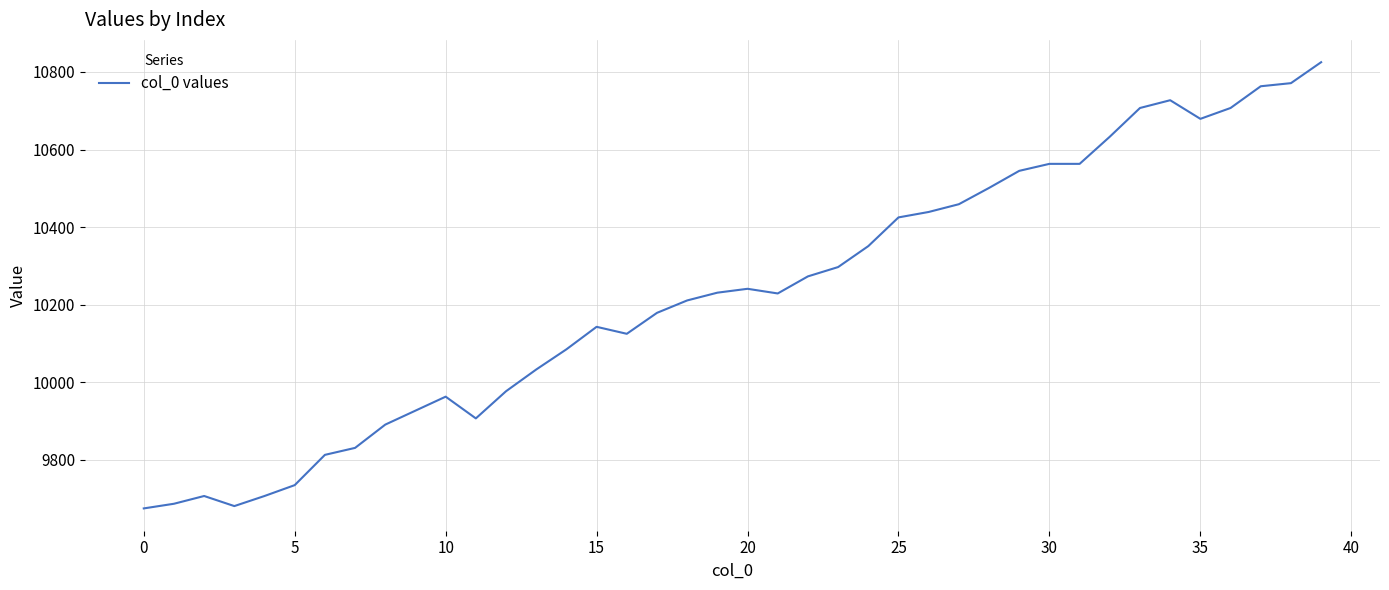

What is the difference between the maximum and minimum values?

1150